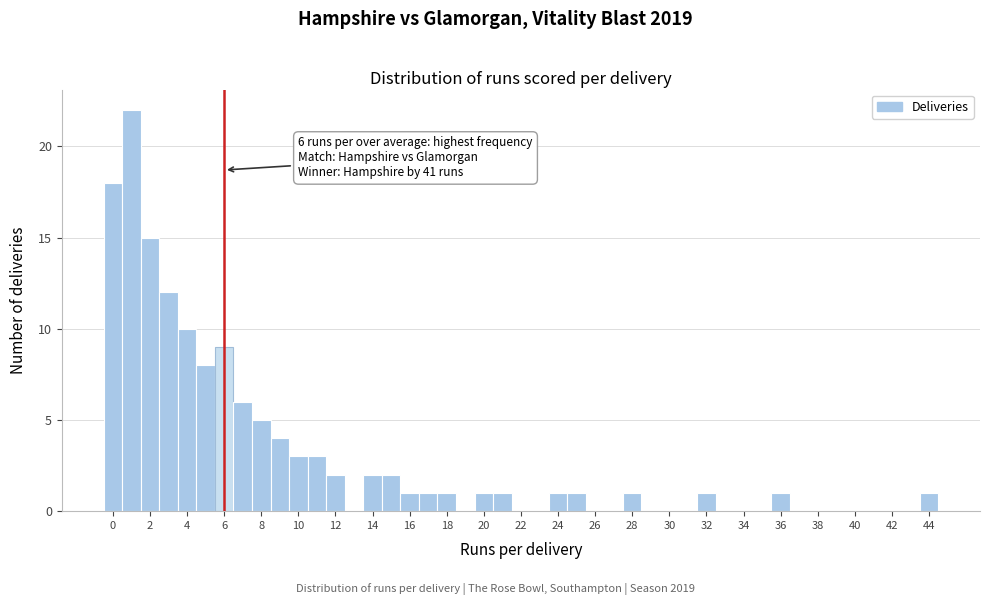

Which range on the x-axis has the tallest bar?

0.5 to 1.5